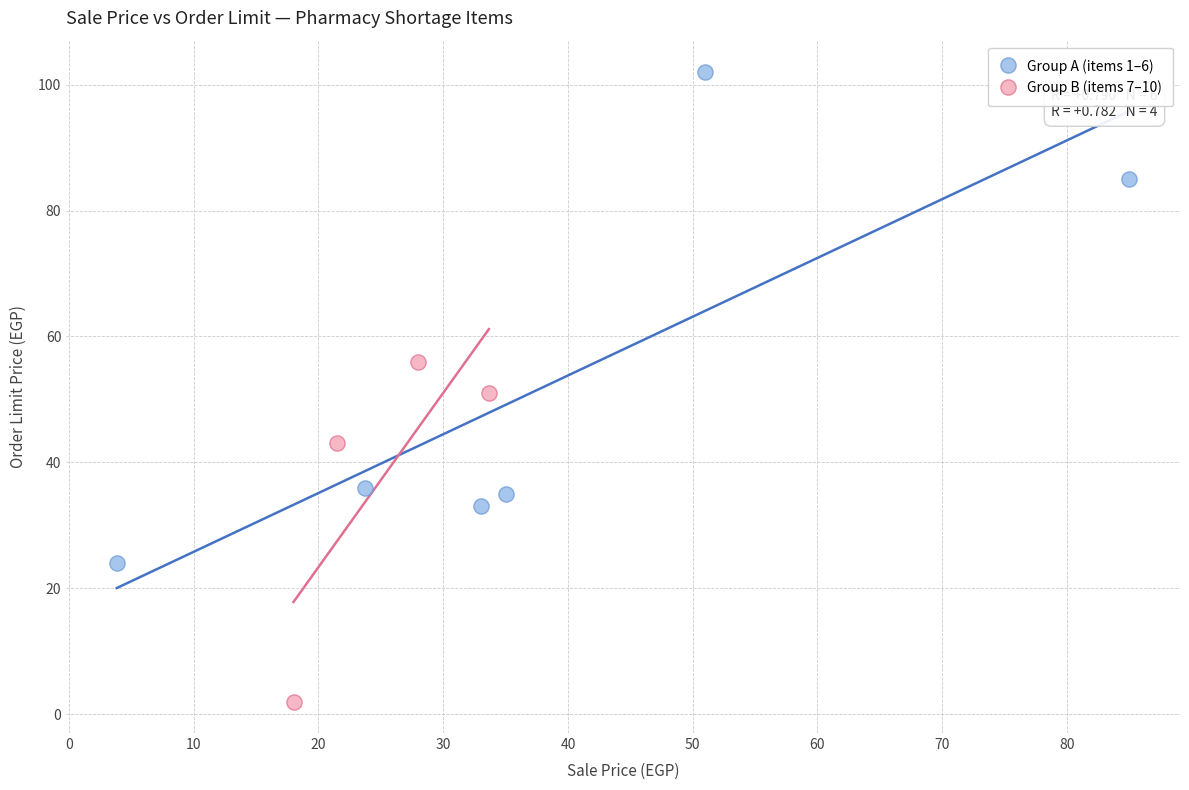

Which series has the widest spread of Y values?

Group A (items 1–6)